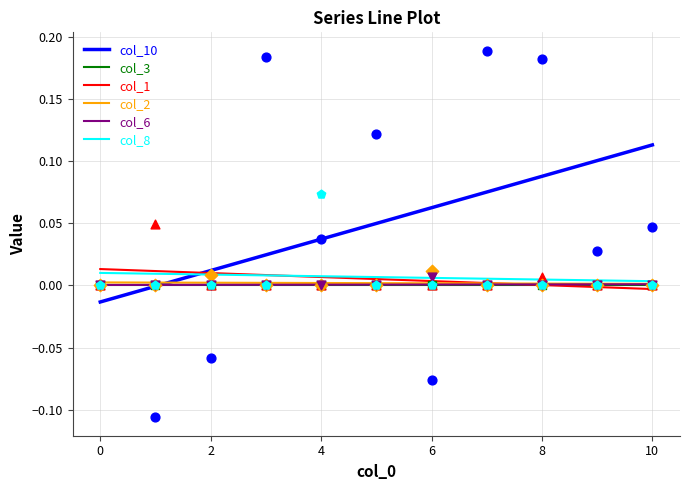

At which category is the sum across all series the highest?

10